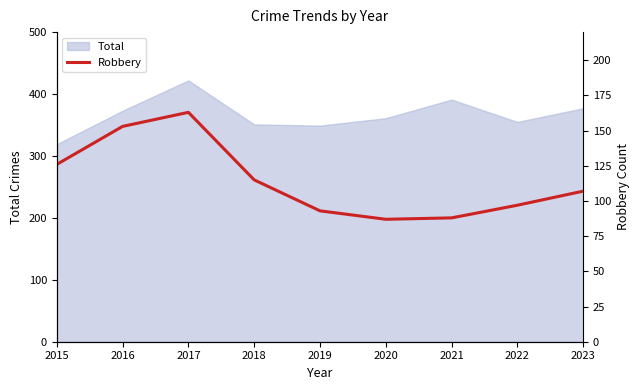

The chart shows a value of 195 at 2018. True or false?

False